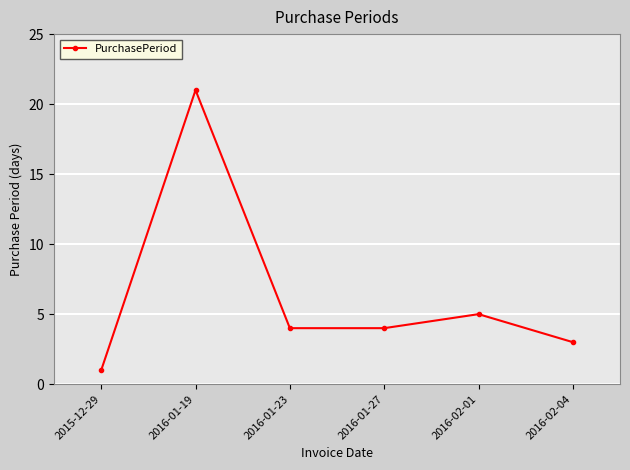

What value does the data have at 2016-02-04, to the nearest 5?

5